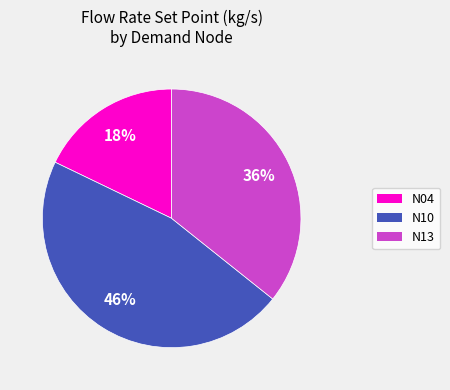

To the nearest percent, what is the combined percentage of N04 and N13?

54%